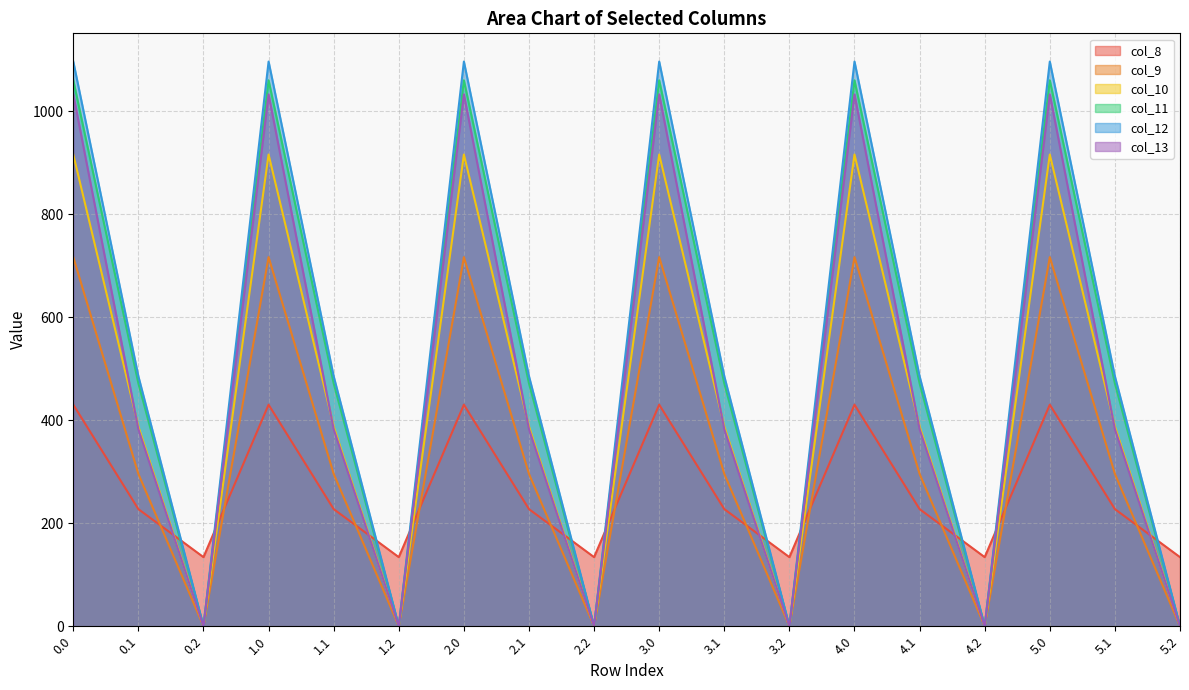

How many categories are shown in the chart?

18